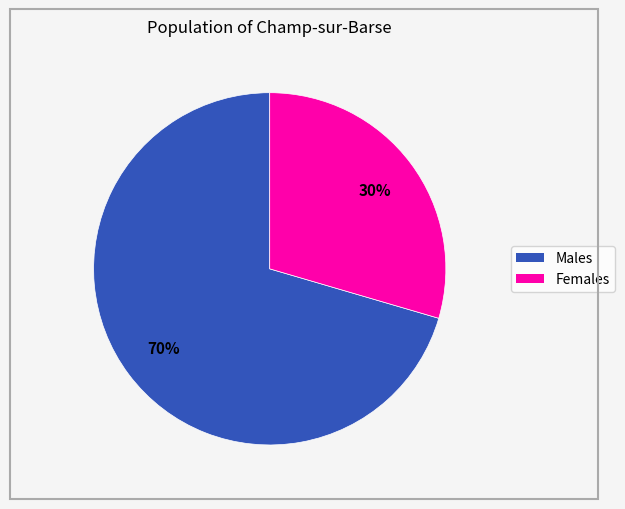

To the nearest percent, what is the average slice percentage?

50%